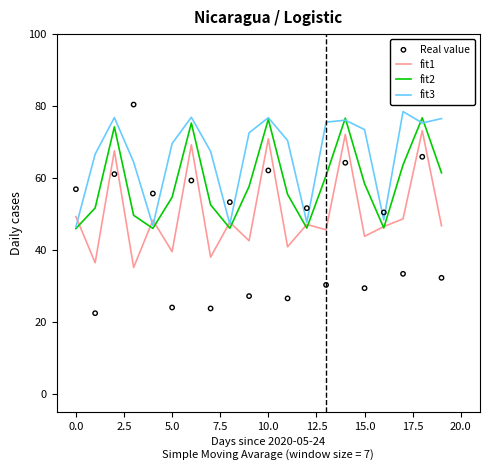

Which series has the largest Y range (max minus min)?

Real value